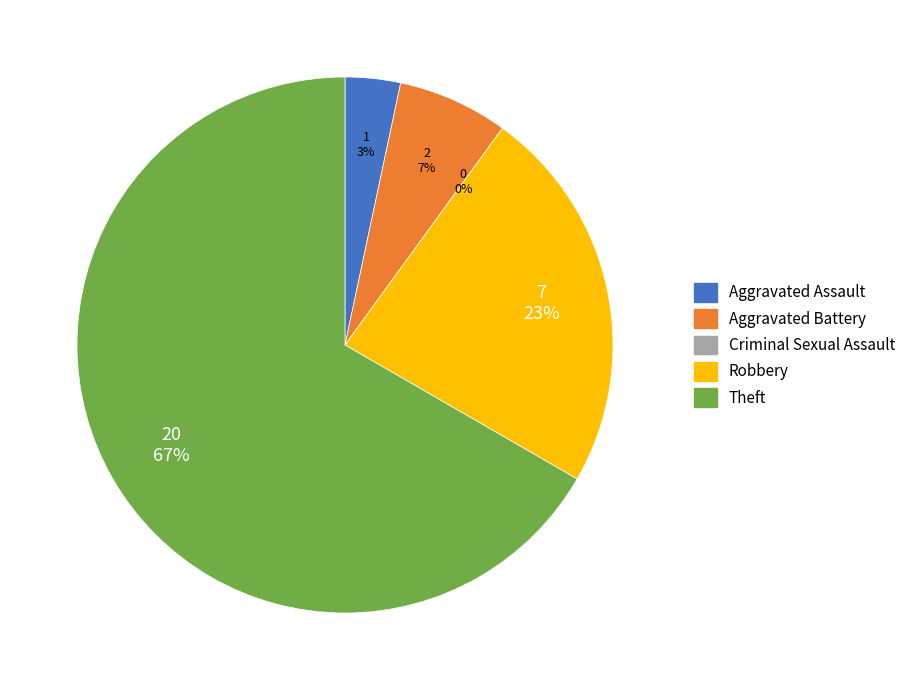

Which has a higher value, Criminal Sexual Assault or Theft?

Theft